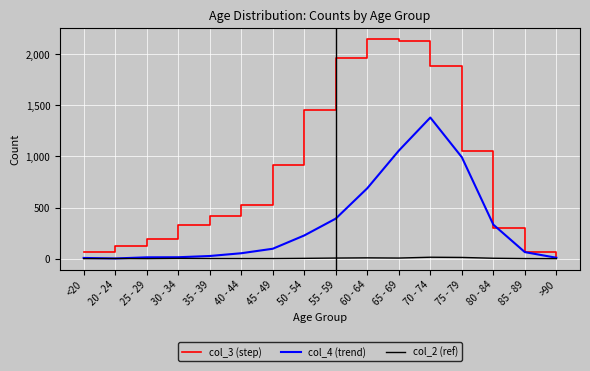

Is it true that col_3 (step) equals 62 at 85 - 89?

True